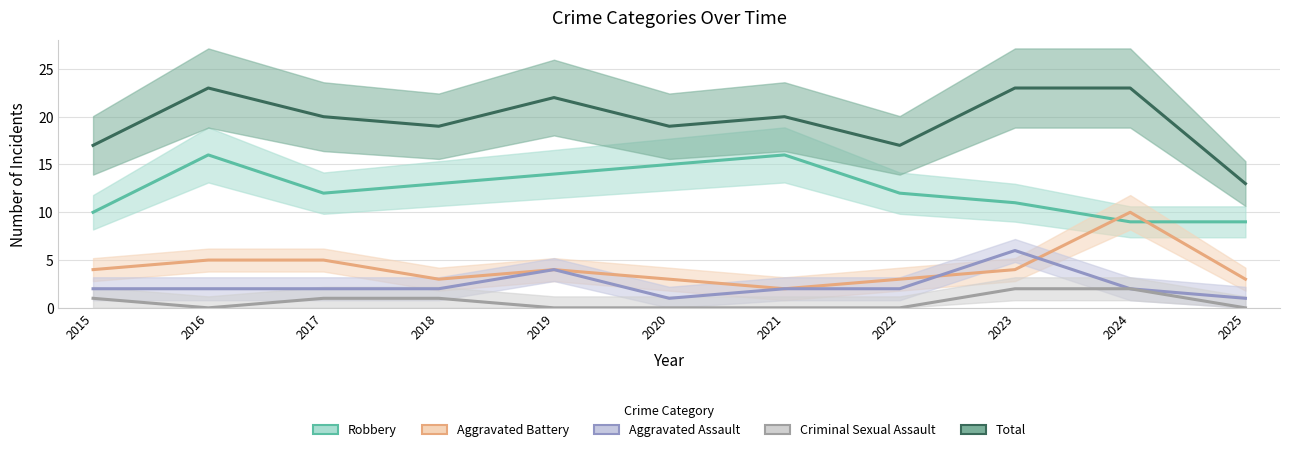

What is the sum of the Total values at 2016 and 2019?

45